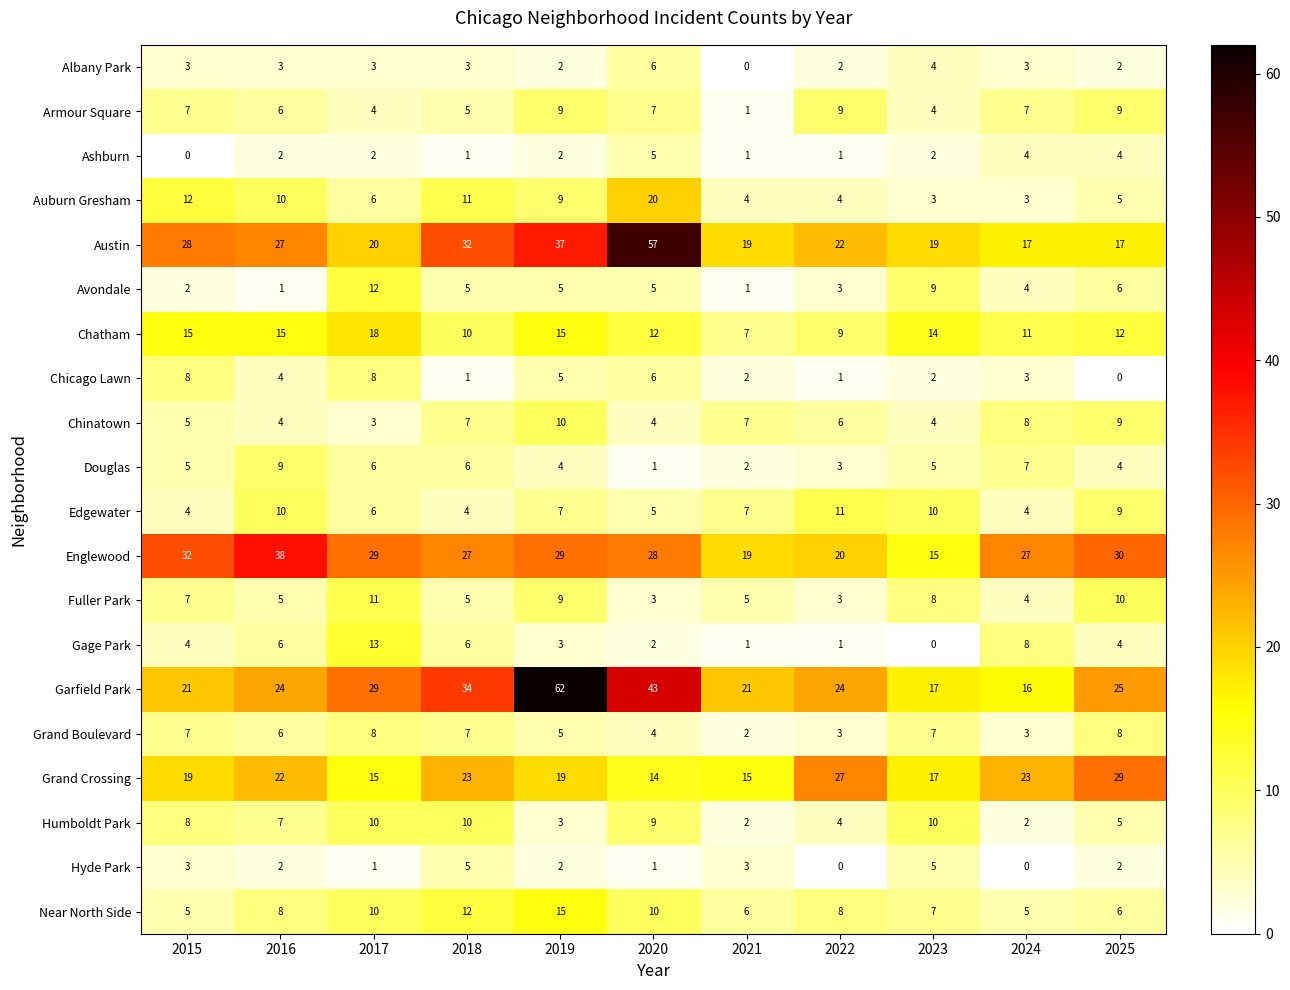

Is it true that Ashburn equals 1 at 2019?

False